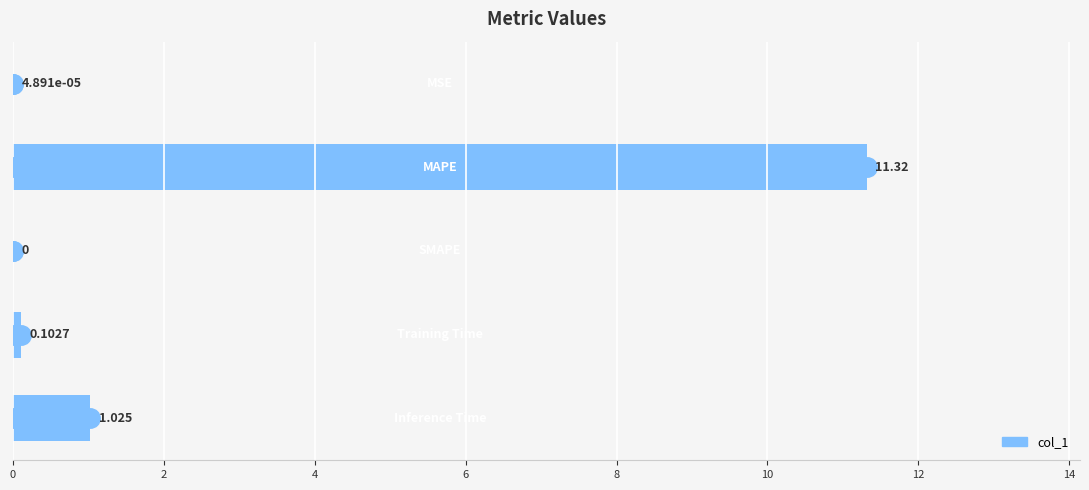

How many positive values are there?

4